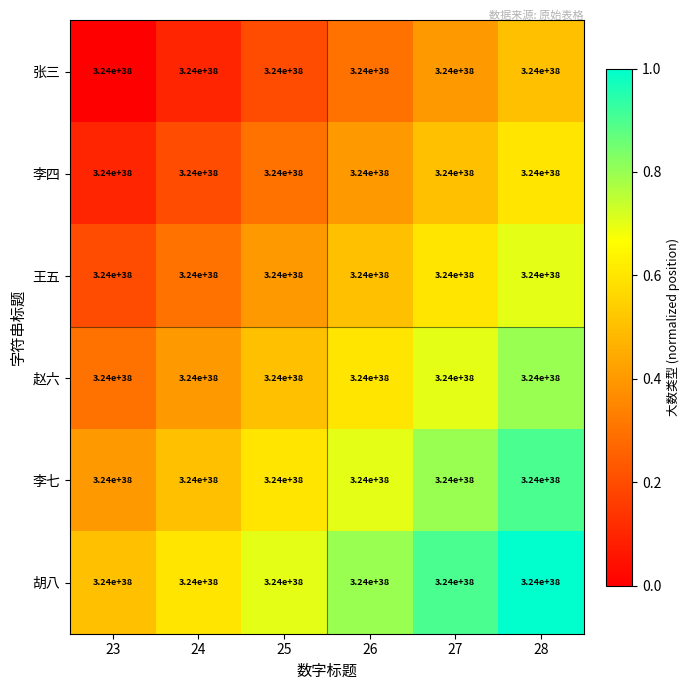

The value of 李四 at 28 is 0.6. True or false?

True